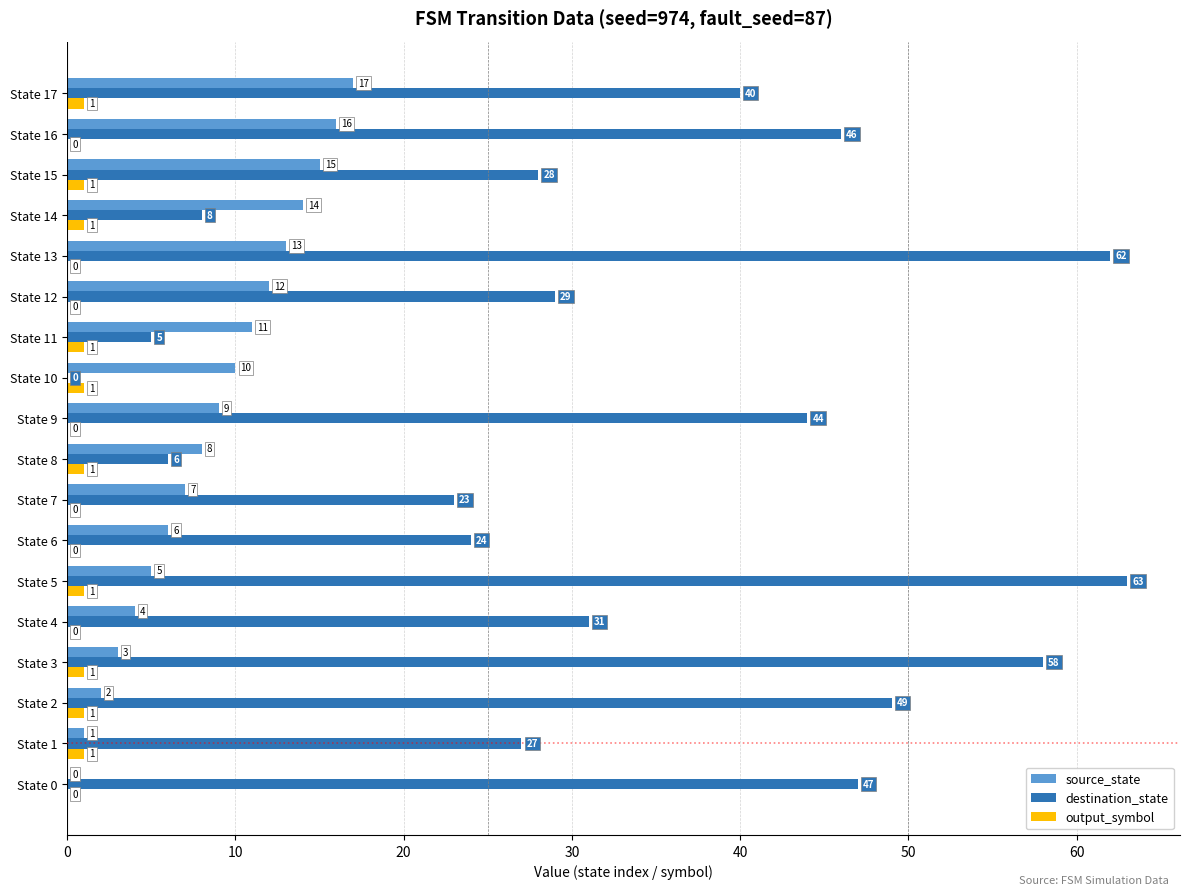

Which series changed the most between State 2 and State 14?

destination_state